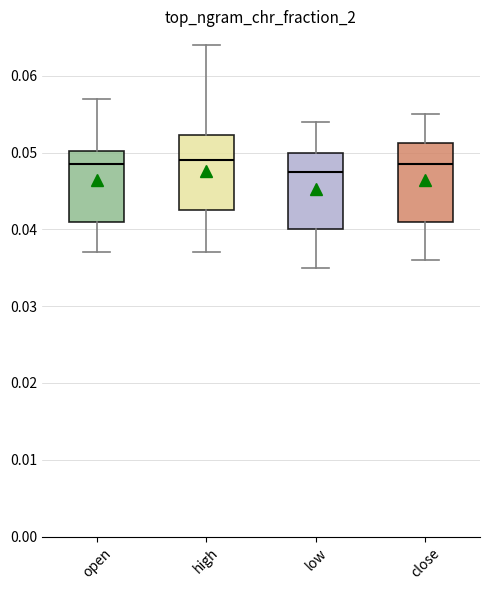

Reading left to right, transcribe this box plot: for each box, give where its median line is, the range the box spans, and where its two whiskers end, as read against the y-axis. The values are not printed on the chart, so give them approximately, as read against the axis.

open: median 0.049, box 0.041 to 0.050, whiskers 0.037 to 0.057
high: median 0.049, box 0.043 to 0.052, whiskers 0.037 to 0.064
low: median 0.048, box 0.040 to 0.050, whiskers 0.035 to 0.054
close: median 0.049, box 0.041 to 0.051, whiskers 0.036 to 0.055